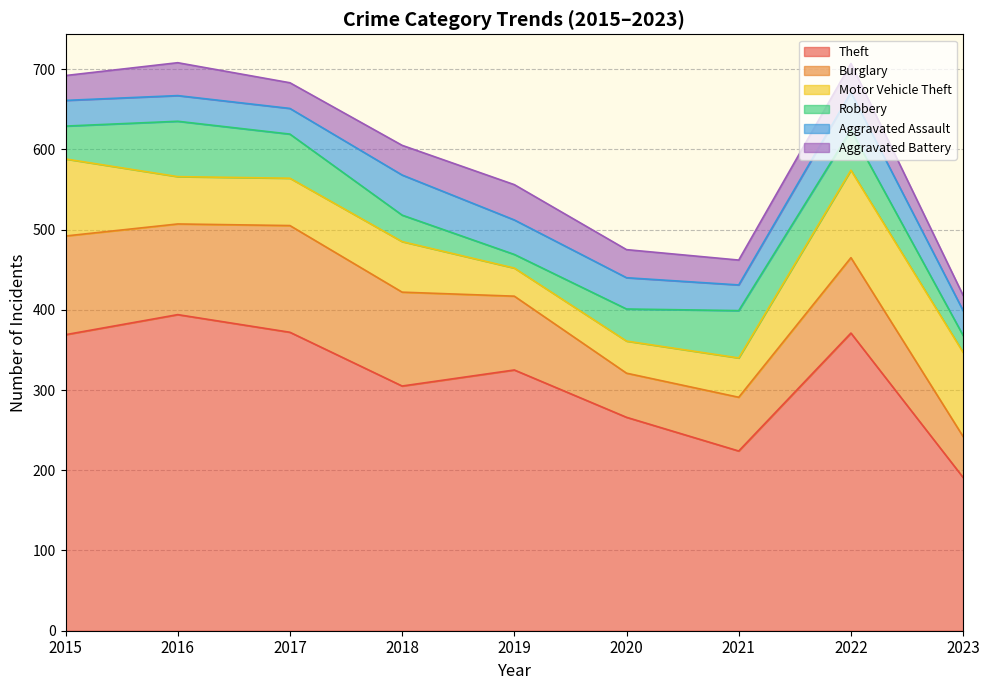

Reading right to left, extract all data points from this chart.

Theft: 191	371	224	266	325	305	372	394	369
Burglary: 51	94	67	55	92	117	133	113	123
Motor Vehicle Theft: 105	109	49	40	35	63	59	59	96
Robbery: 21	50	59	40	17	33	55	69	41
Aggravated Assault: 31	47	32	39	43	50	32	32	32
Aggravated Battery: 19	36	31	35	44	37	32	41	31